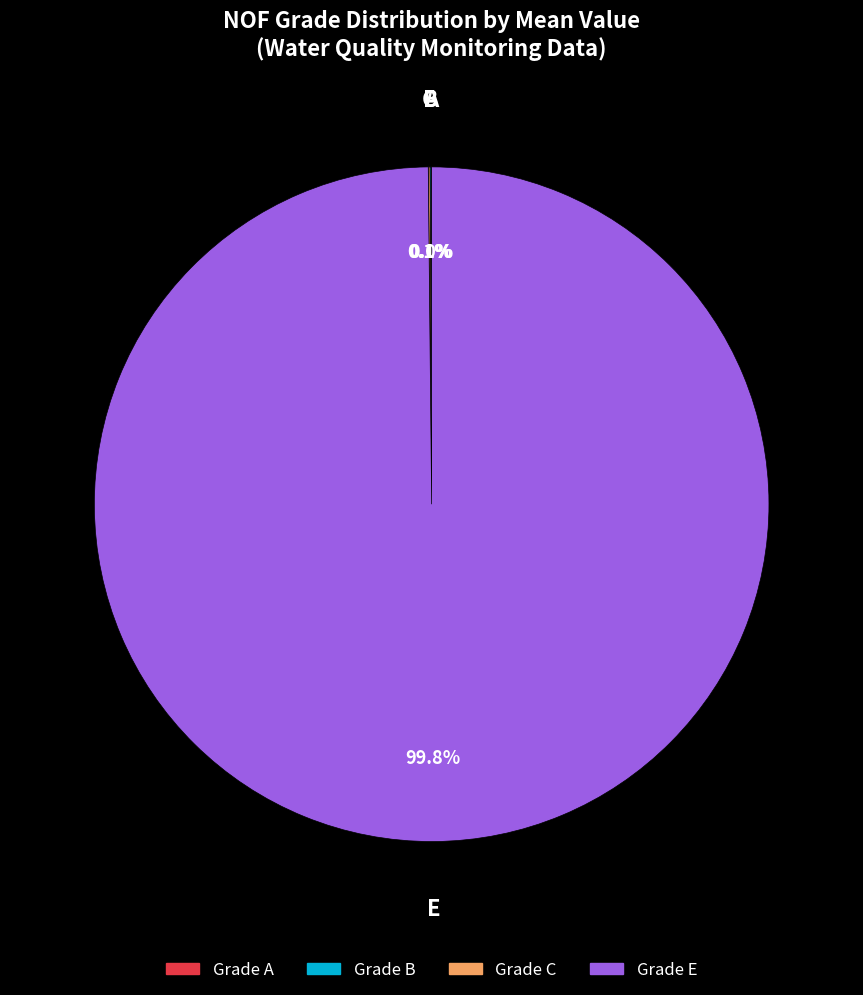

Which slice represents more than half of the pie?

E